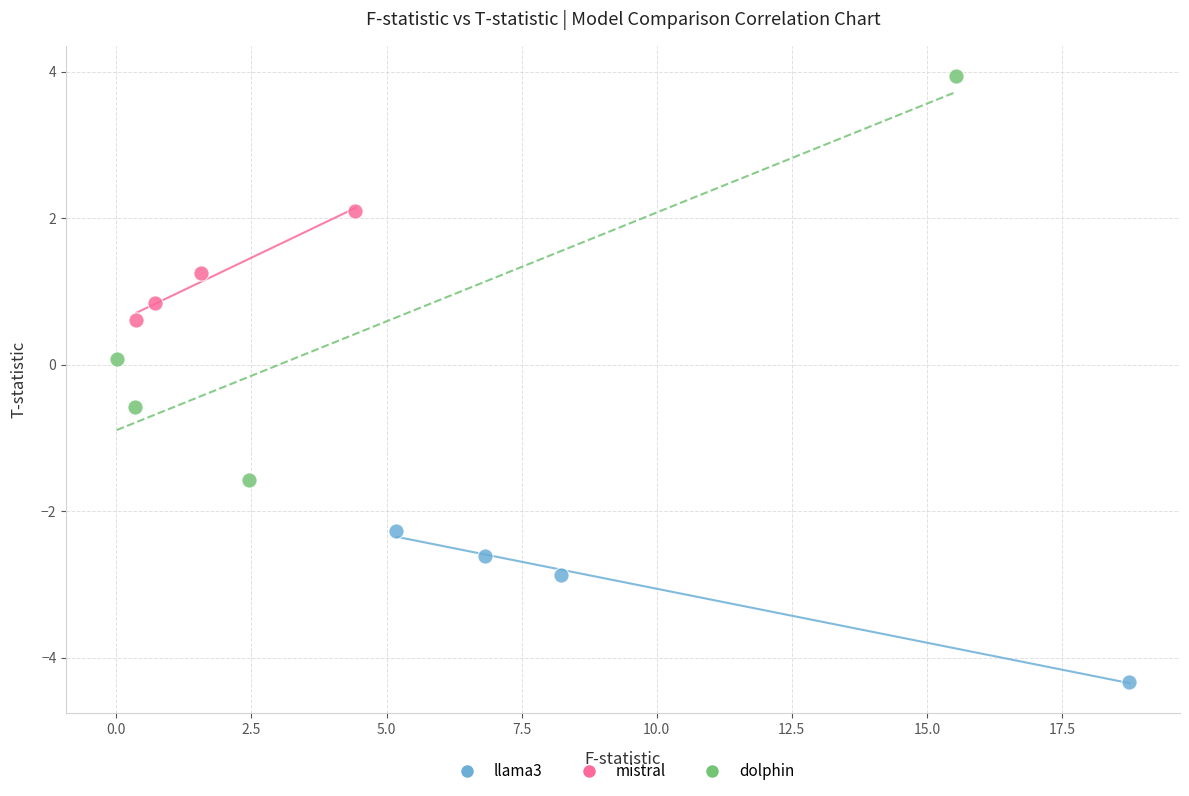

Which series has the widest spread of Y values?

dolphin